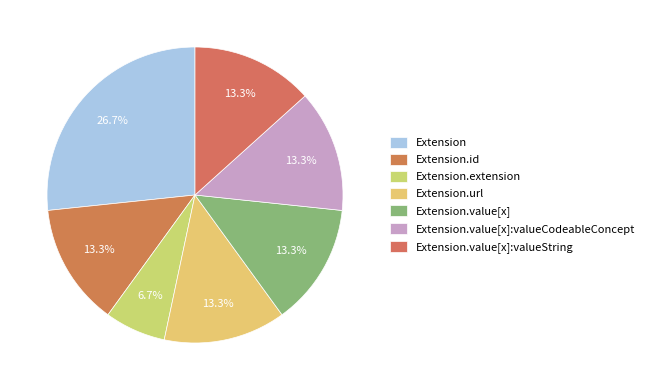

What is the ratio of the value at Extension.id to the value at Extension.value[x]?

1.0